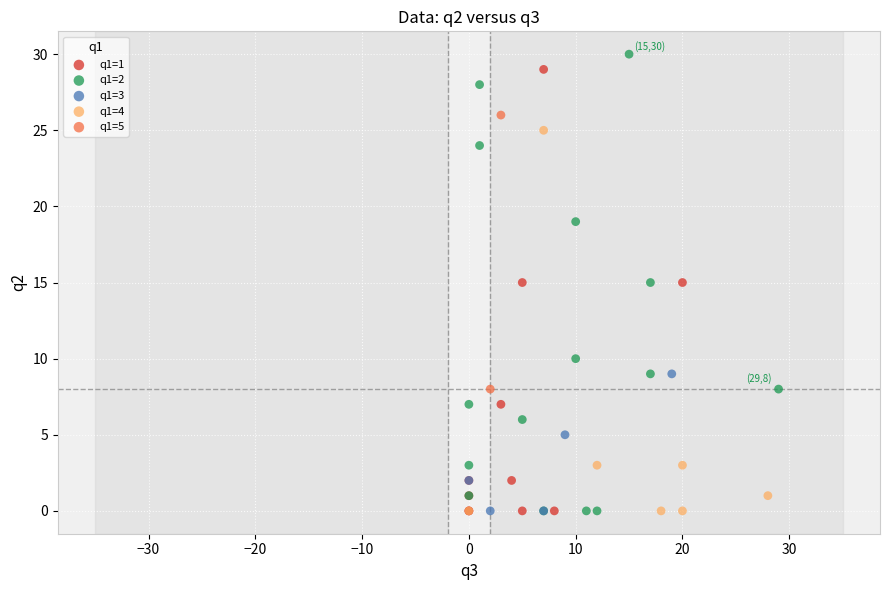

Which series contains the highest Y value?

q1=2